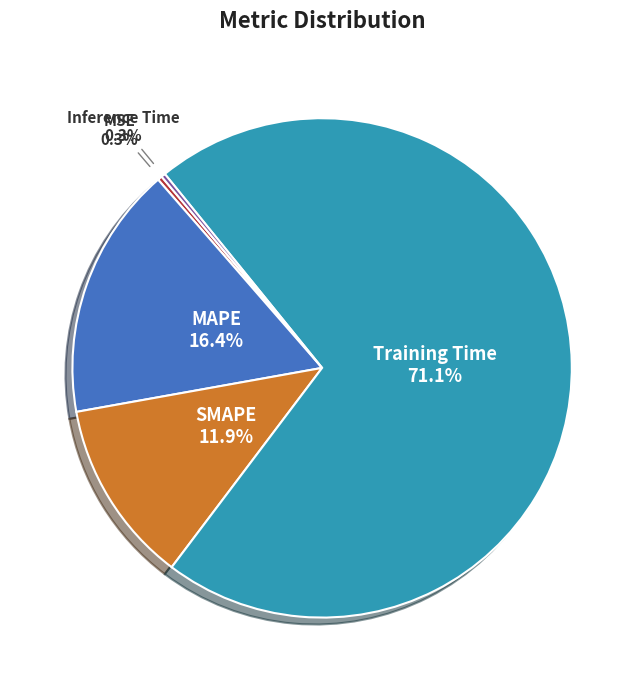

To the nearest percent, what percentage of the pie is SMAPE?

12%